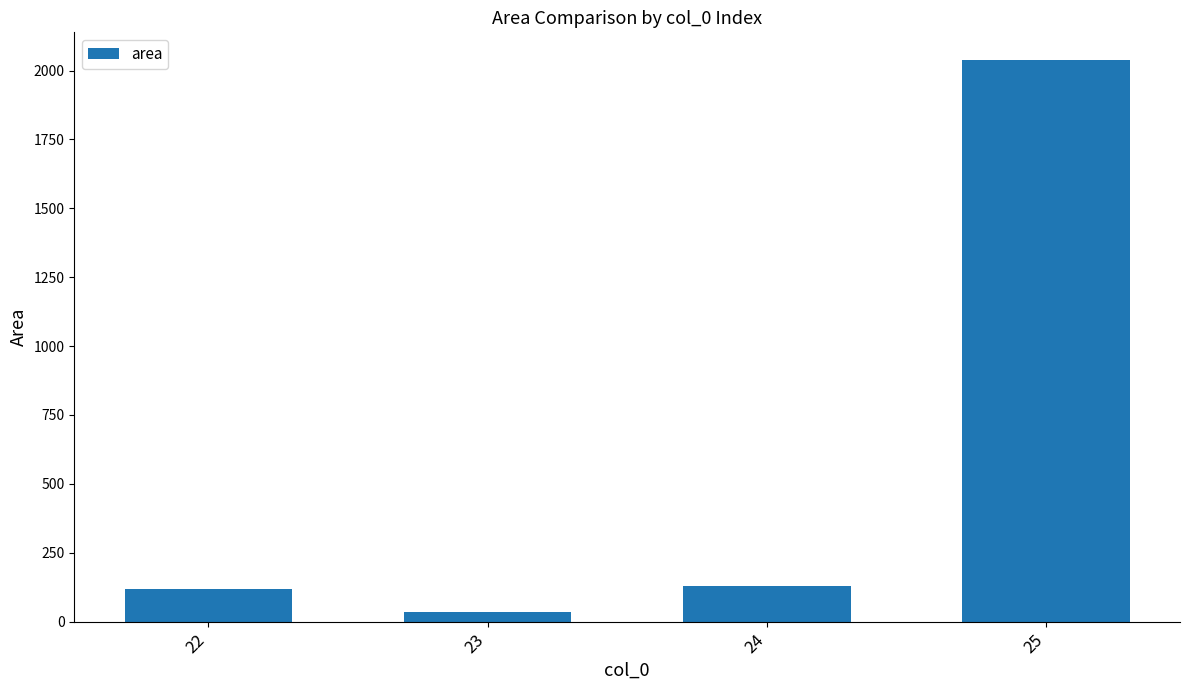

The value at 24 is 128.9. True or false?

True